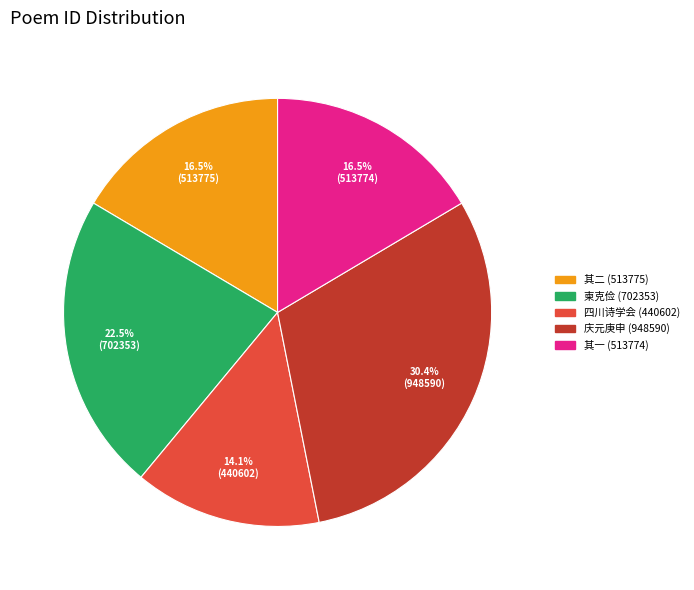

Combined, what portion of the pie is 庆元庚申 (948590) and 其二 (513775)?

46.9%